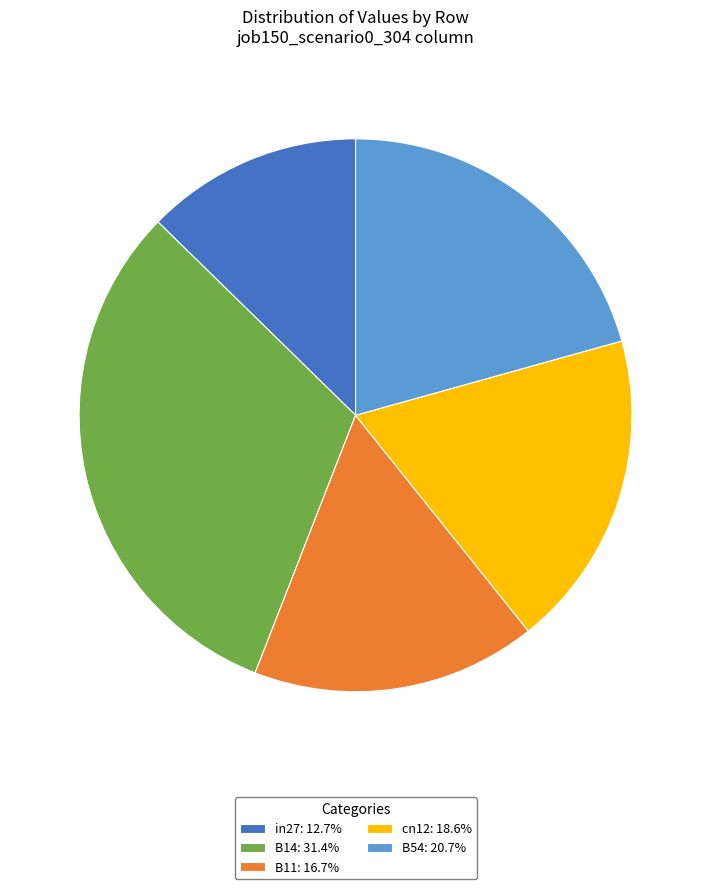

Is B54 the majority of the pie?

No